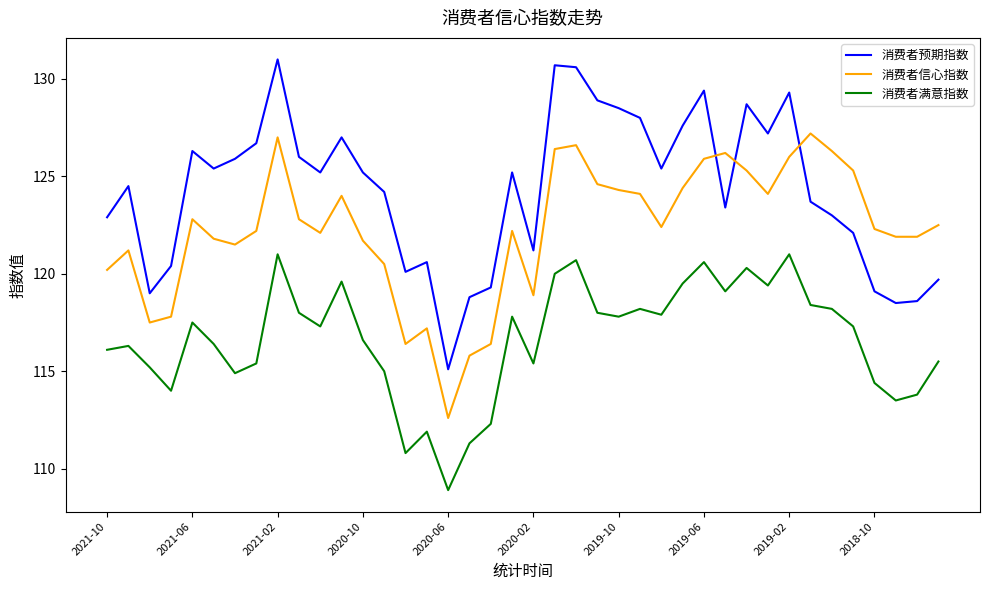

What is the difference between the maximum and minimum values in the 消费者预期指数 series?

15.9